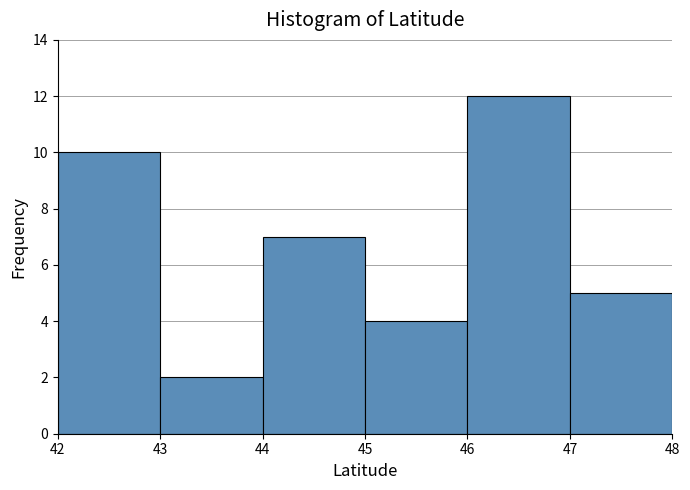

Over which range of the x-axis is the bar tallest?

46 to 47